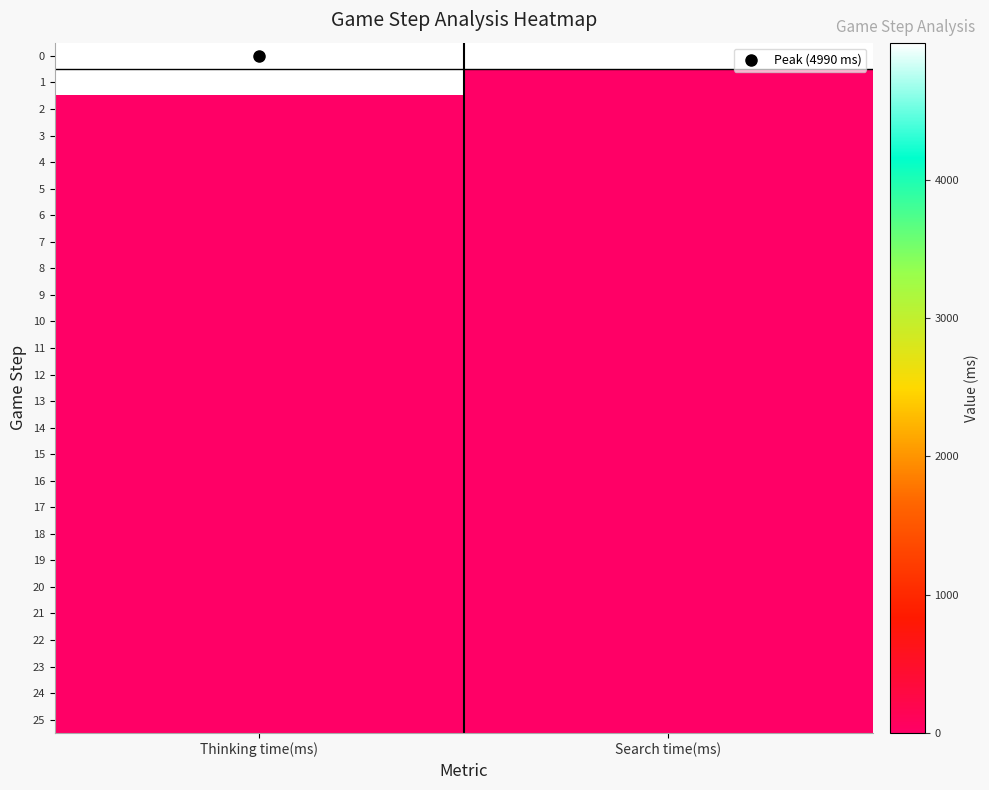

What is the spread (max minus min) of values at Search time(ms)?

4989